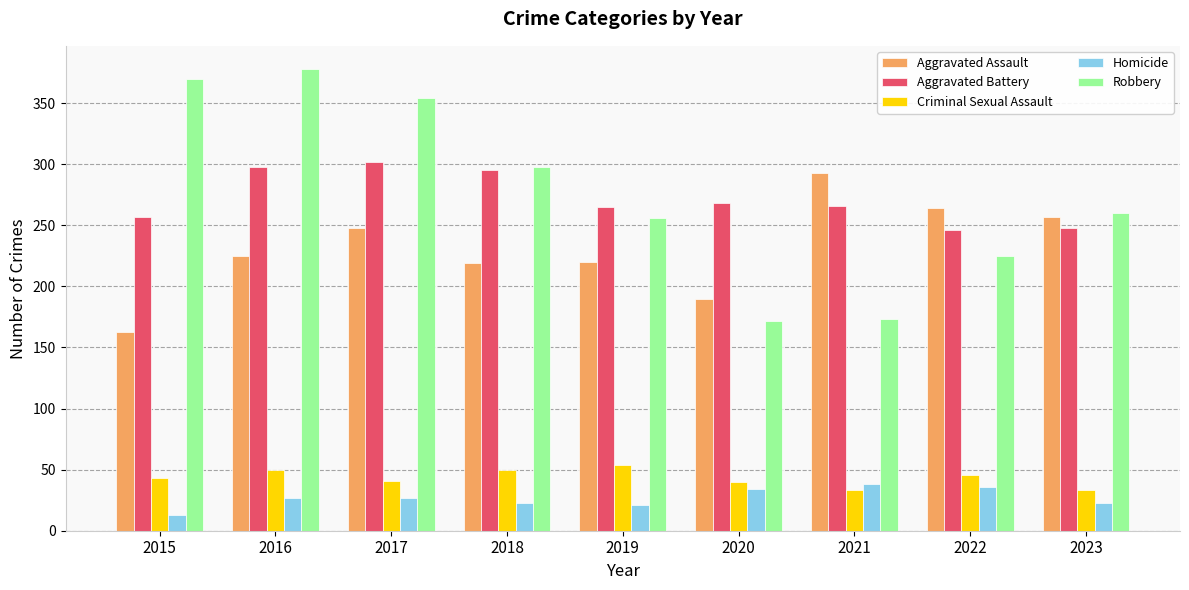

Which series has the largest total across all categories?

Robbery